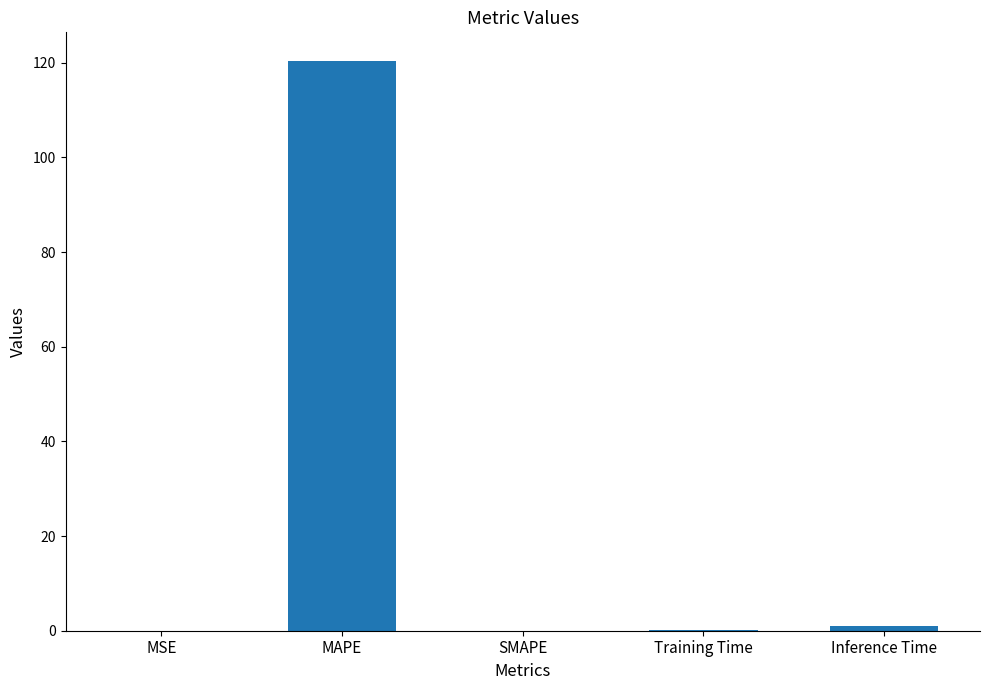

What is the average value?

24.3